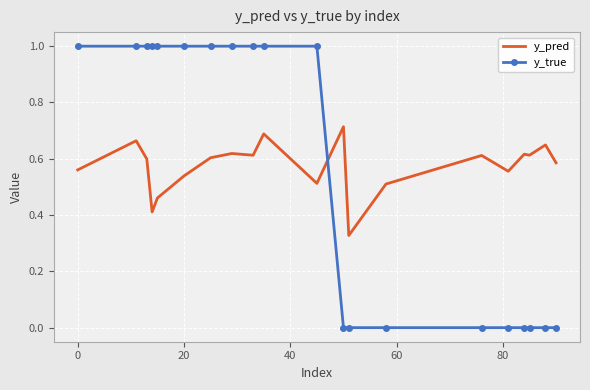

Which series has the largest range (max minus min)?

y_true